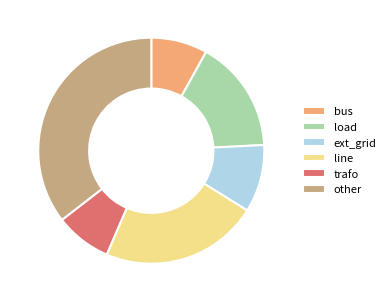

Which category has the biggest portion of the pie?

other